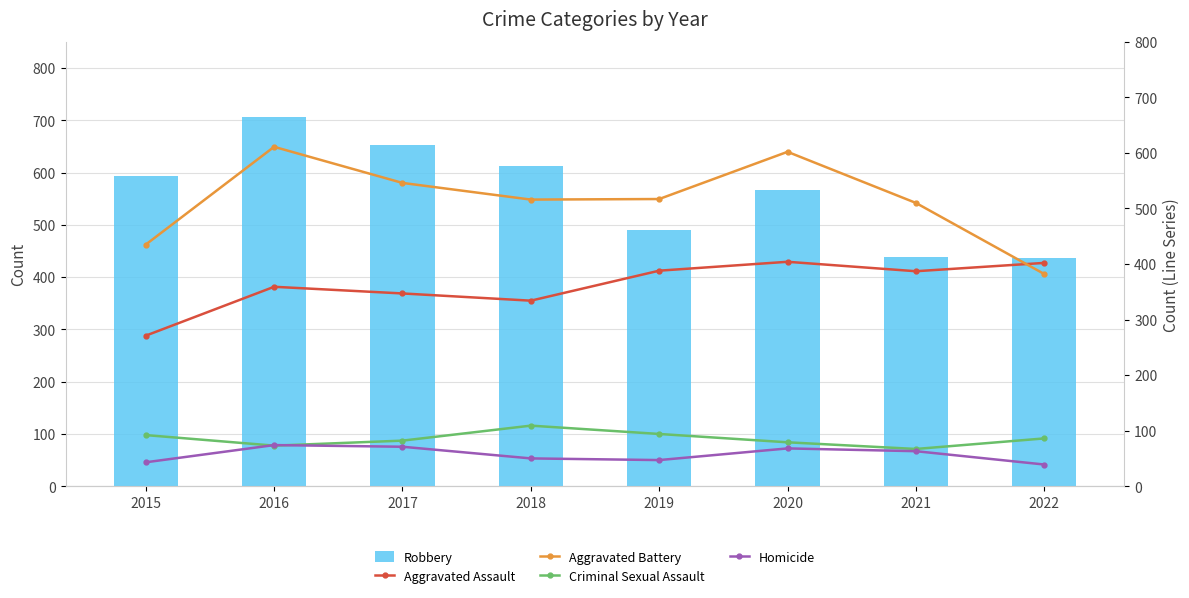

List the labels in order of Criminal Sexual Assault value, smallest first.

2021, 2016, 2020, 2017, 2022, 2015, 2019, 2018